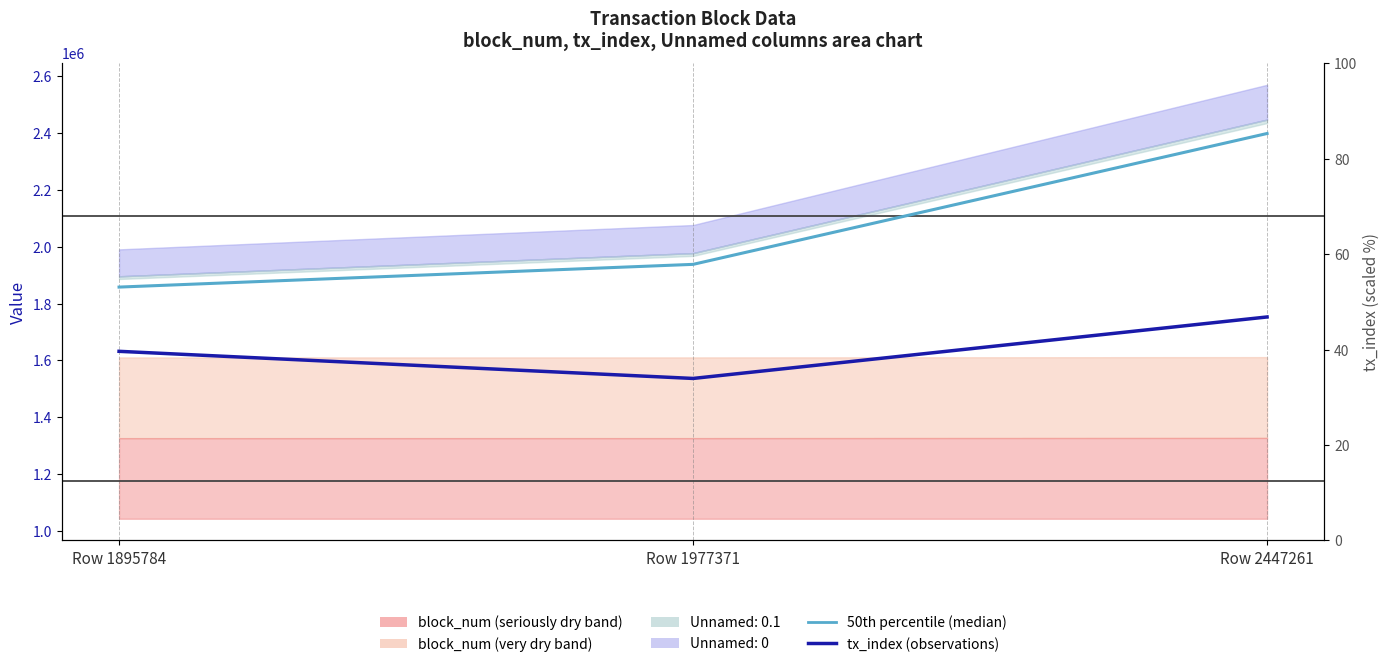

Which series has the widest spread of values?

50th percentile (median)